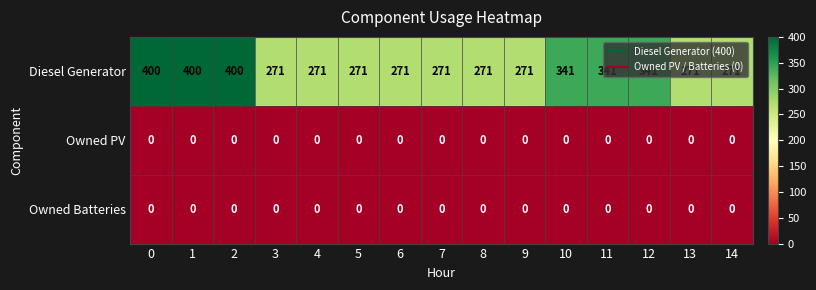

The value of Owned PV at 14 is 0. True or false?

True